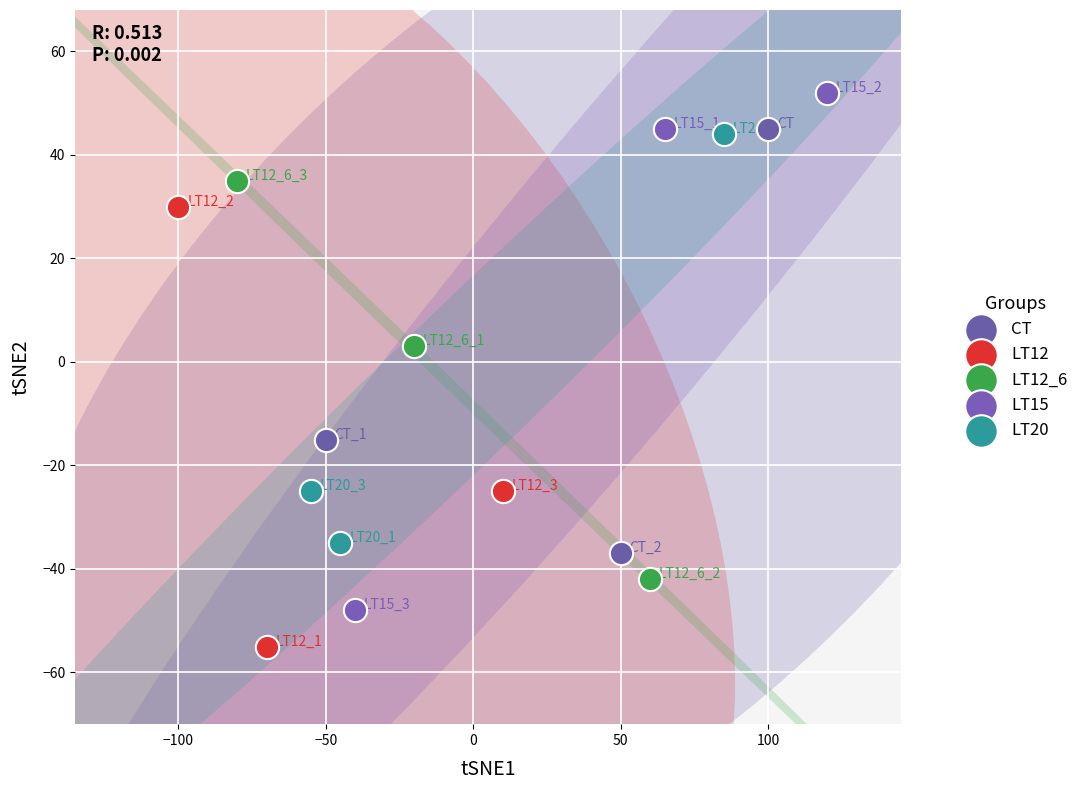

Which series has the largest Y range (max minus min)?

LT15